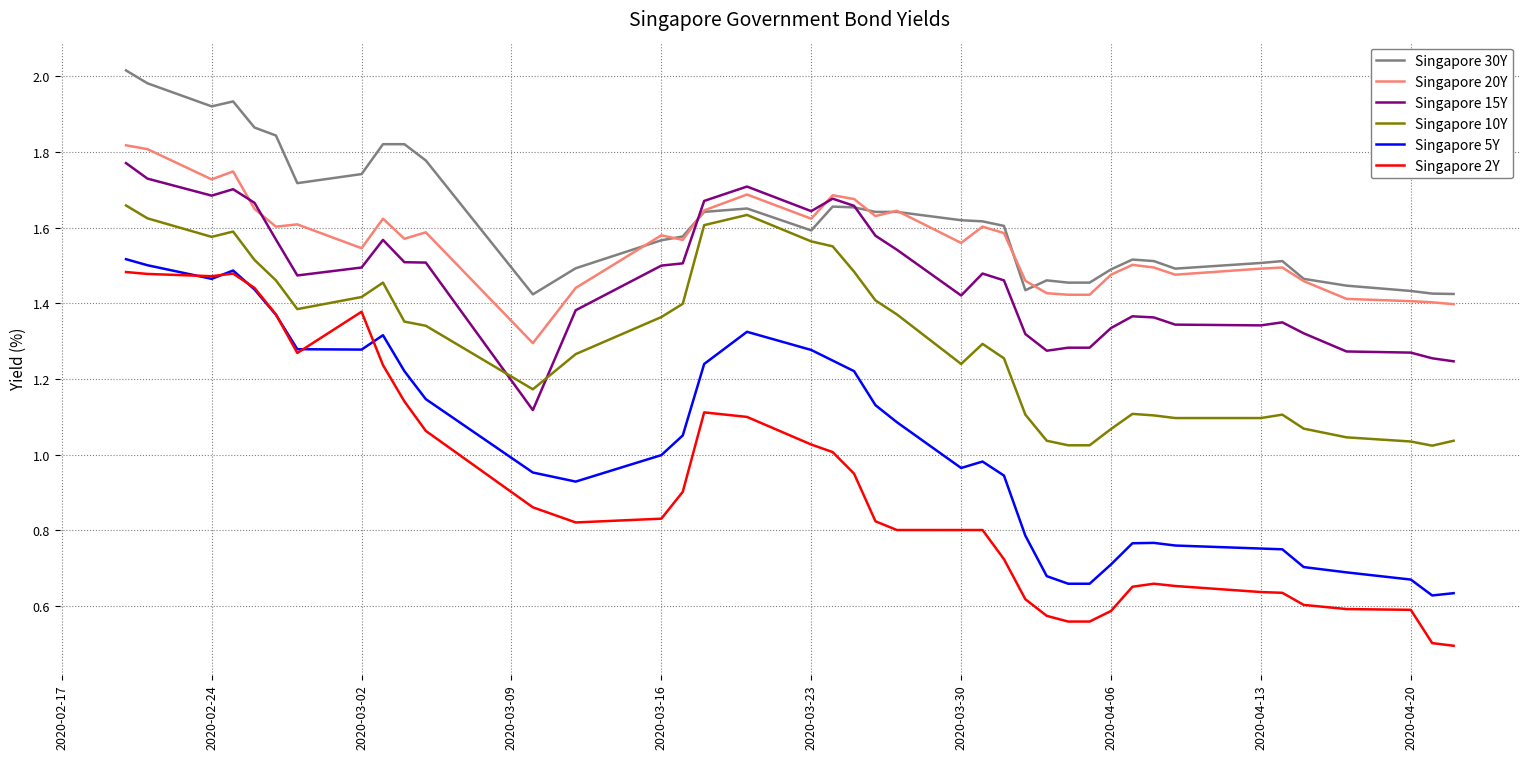

What is the minimum value shown in the chart?

0.5